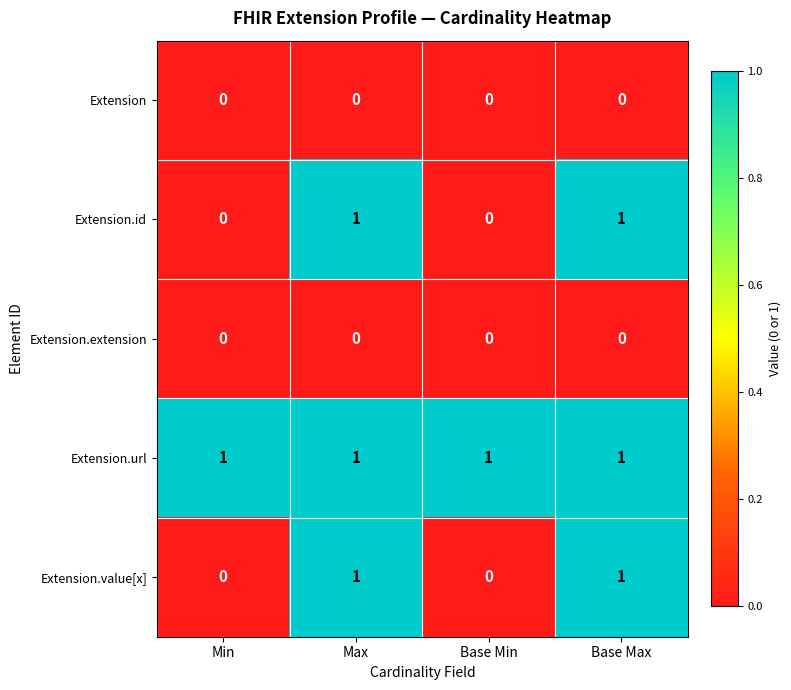

What is the total value across all series at Base Max?

3